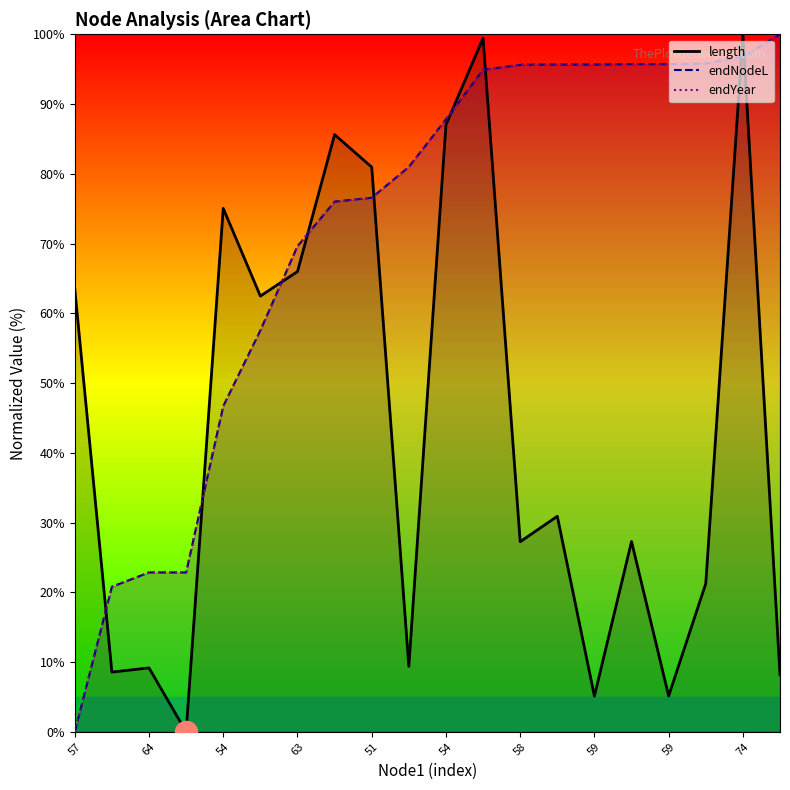

True or false: endYear has more than 0 points higher than both neighbors.

False